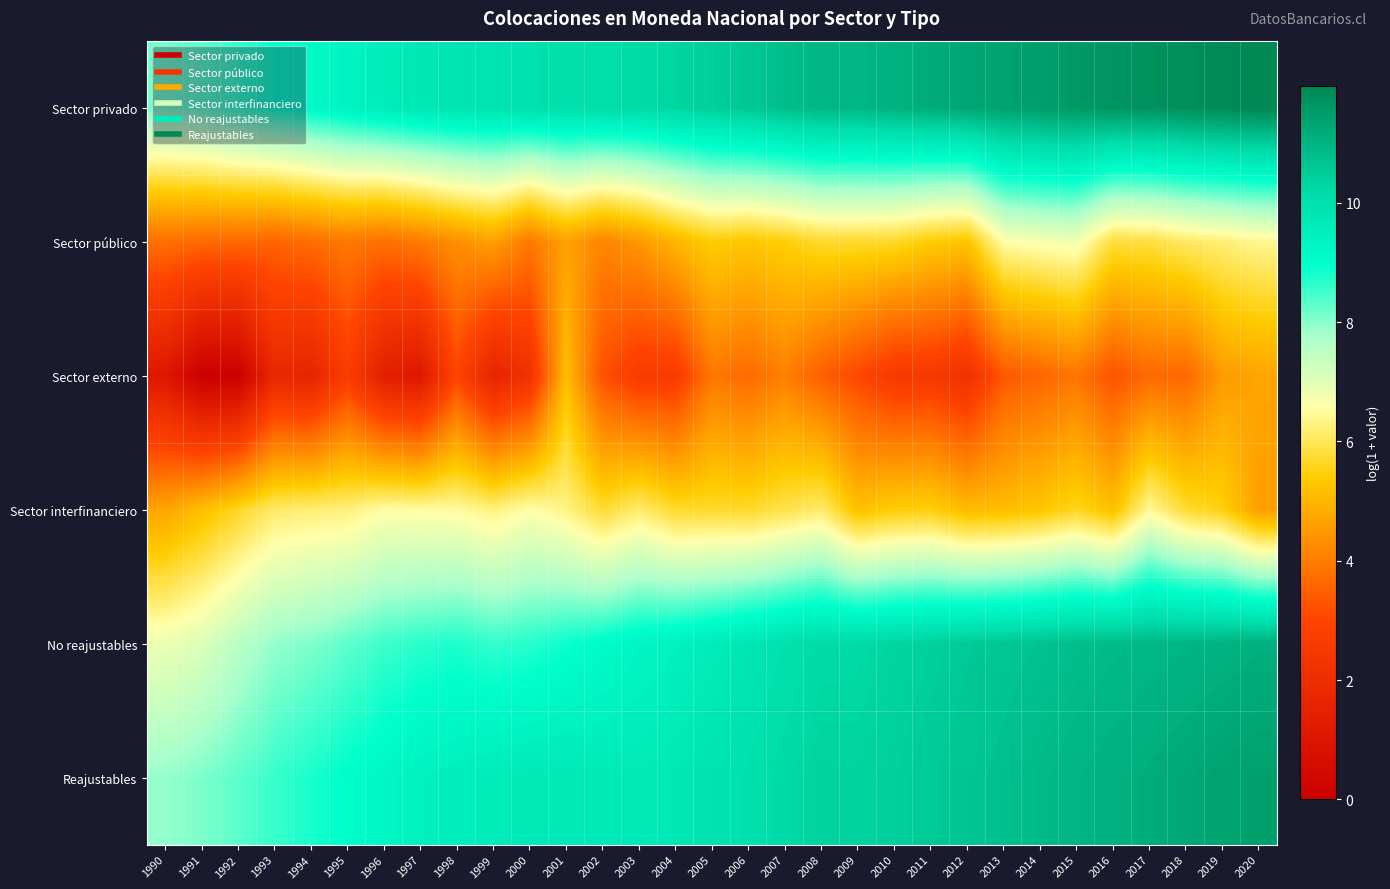

Which has a higher value, 2005 or 2012?

2012